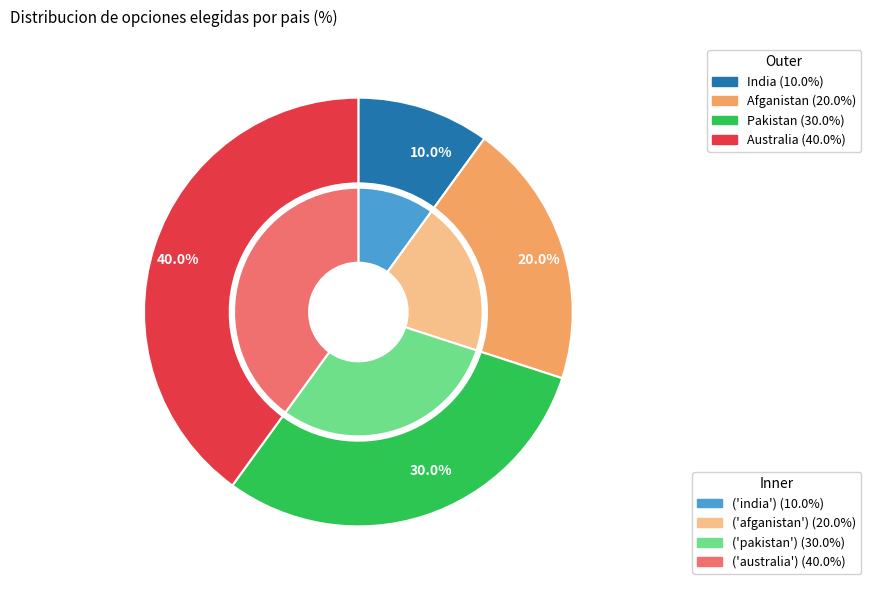

What is the largest slice in the pie chart?

AUS